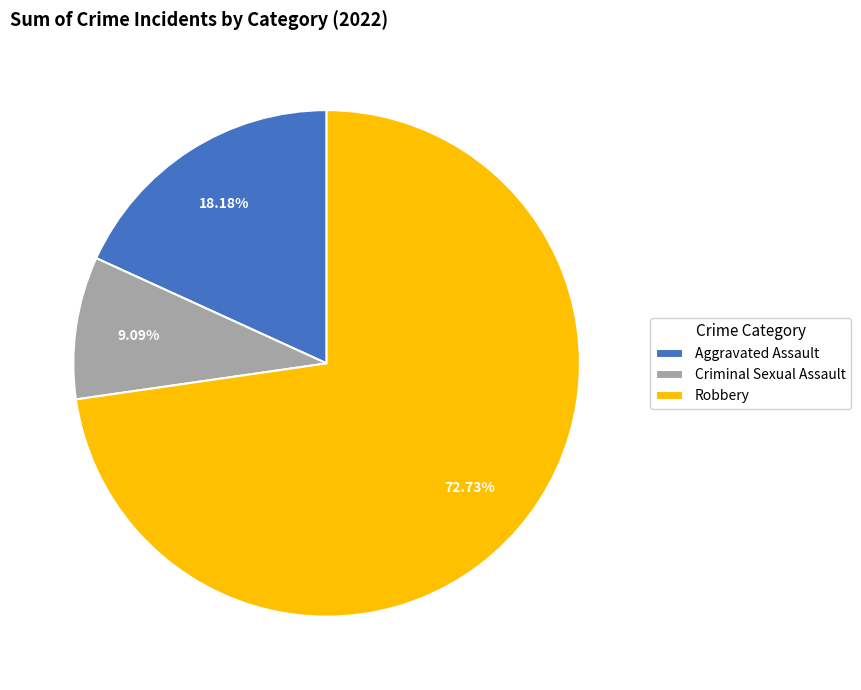

What is the majority slice?

Robbery